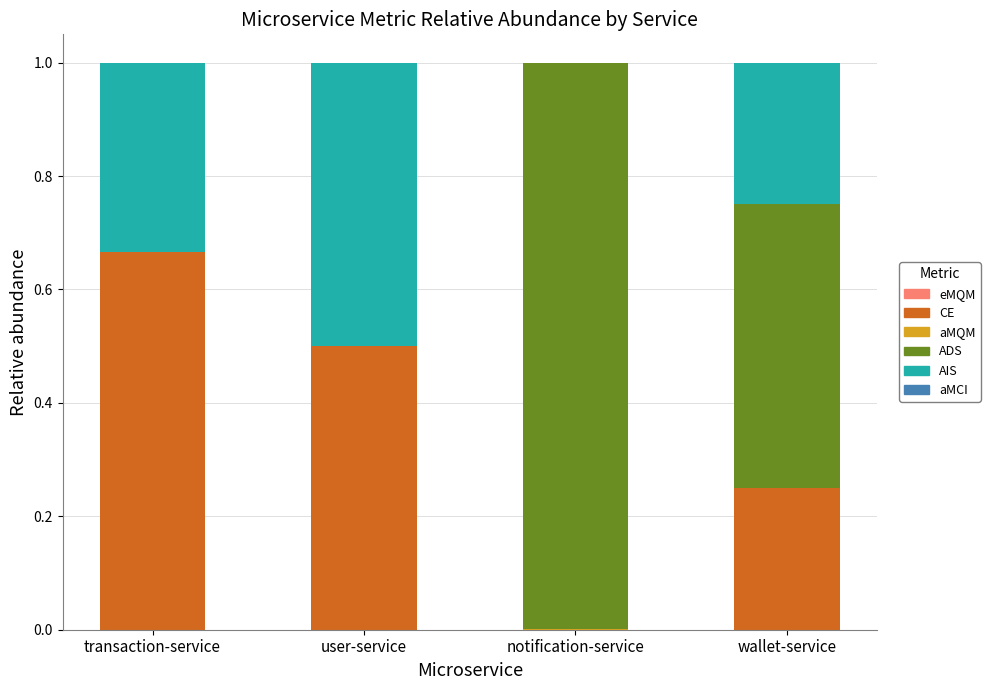

How many distinct data groups are displayed?

5